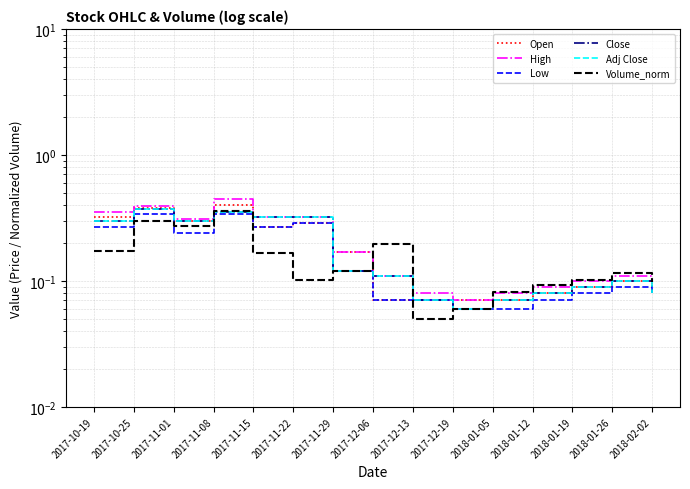

What is the label of the 5th point from the right?

2018-01-05